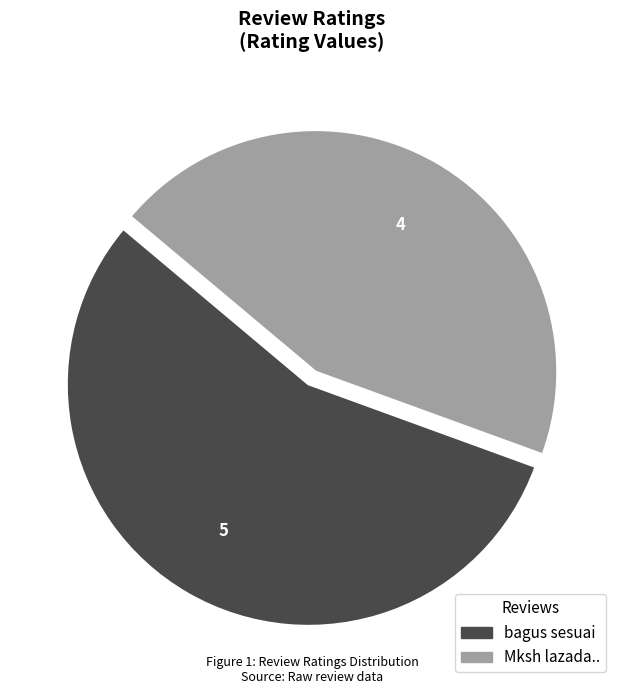

Rank the categories by value from lowest to highest.

Mksh lazada.., bagus sesuai